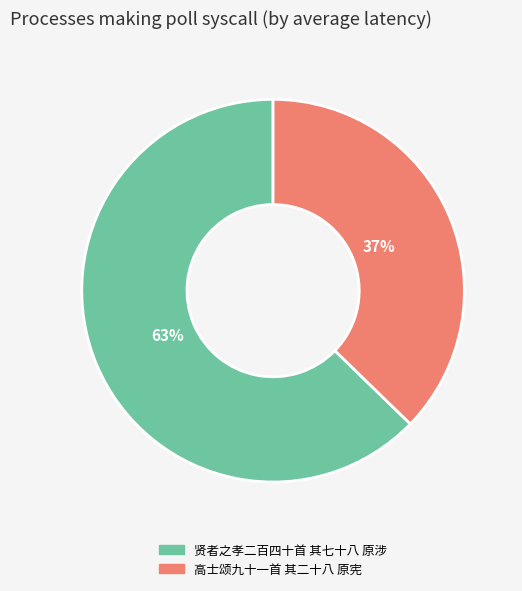

Count the number of slices in the pie.

2